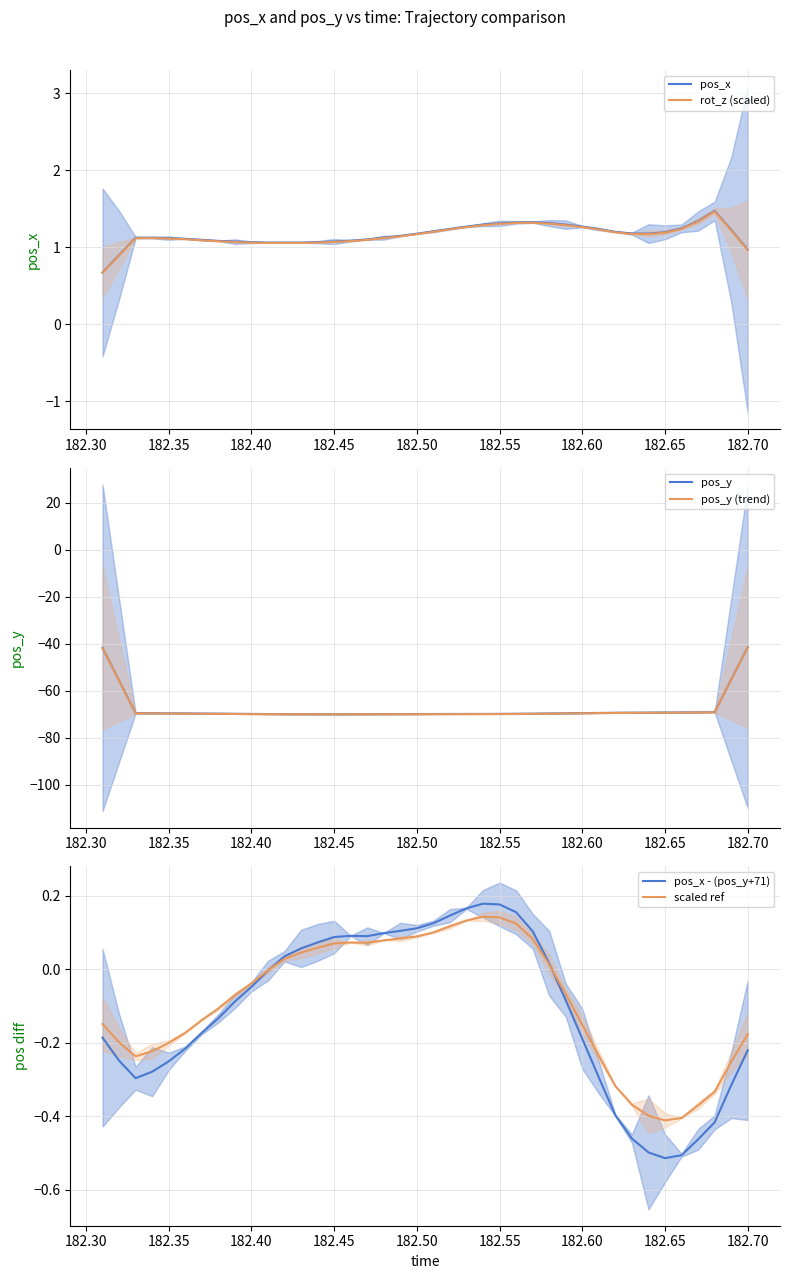

What is the highest value of the rot_z (scaled) series?

1.5